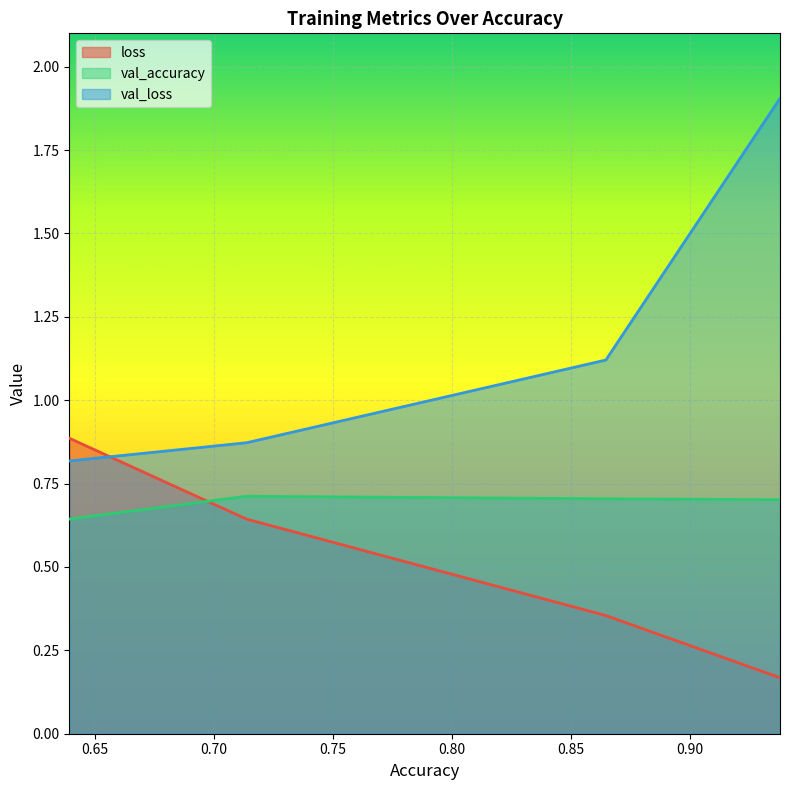

Read the loss value at 0.7137752175331116.

0.6